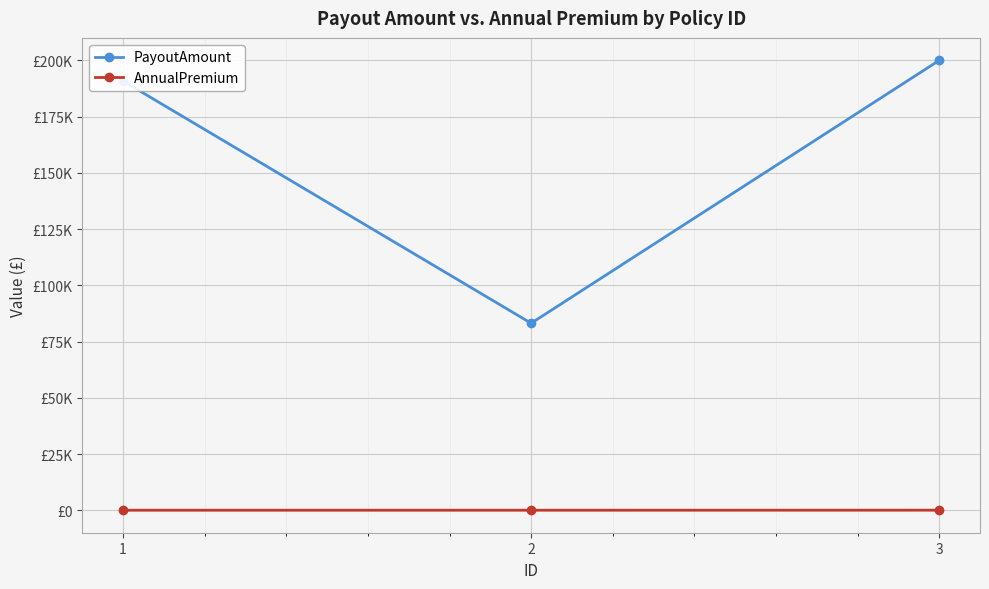

Is this an area chart (filled region under the line)?

No